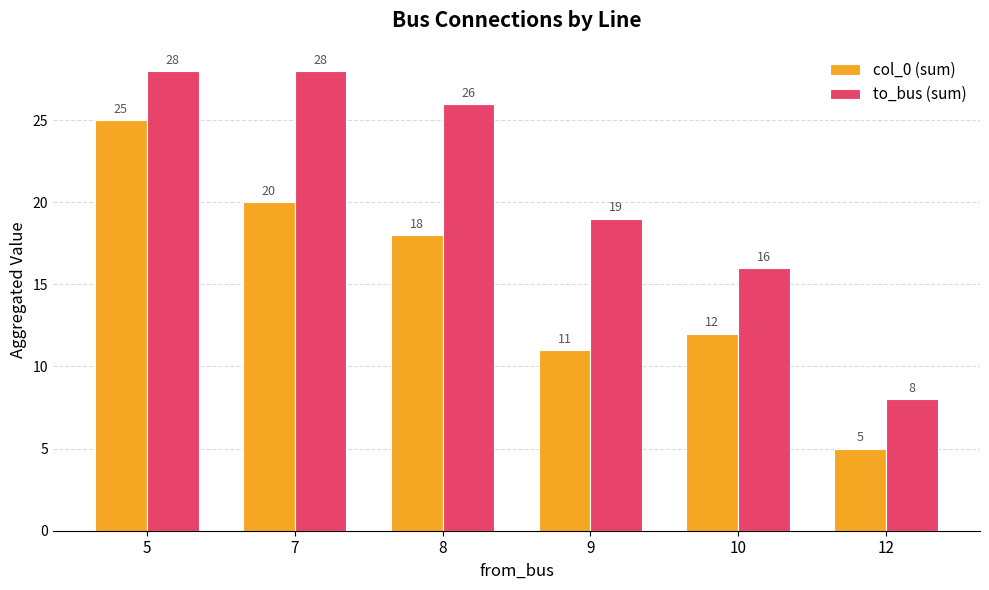

What is the difference between the to_bus (sum) values at 7 and 10?

12